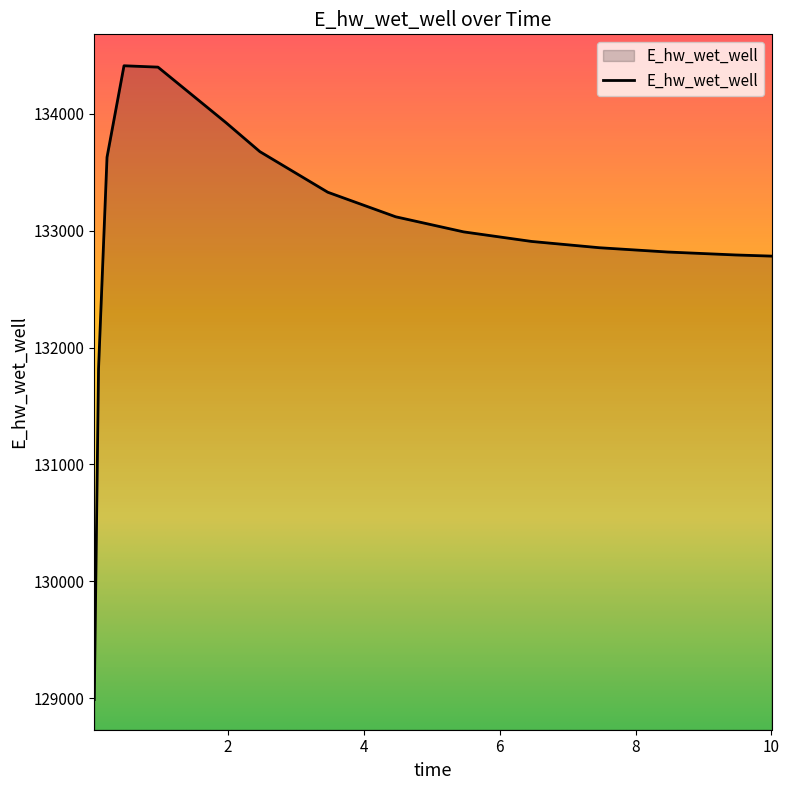

What is the difference between the maximum and minimum values?

5421.2